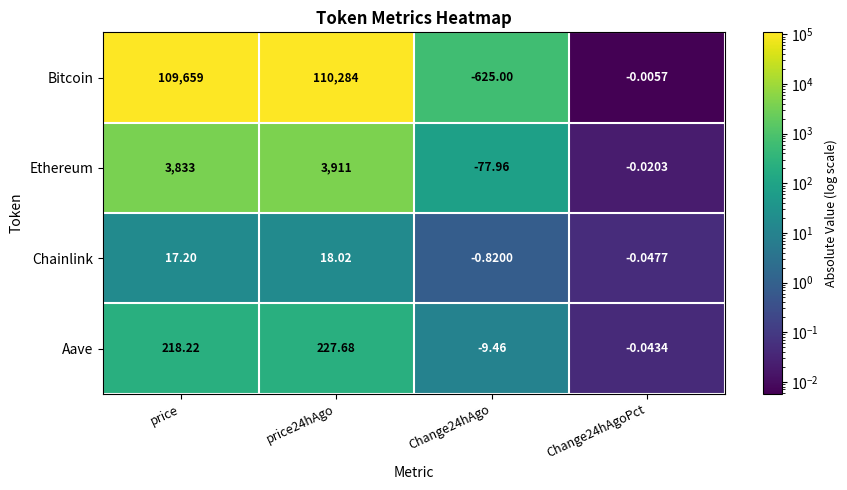

Which series has the widest spread of values?

Bitcoin